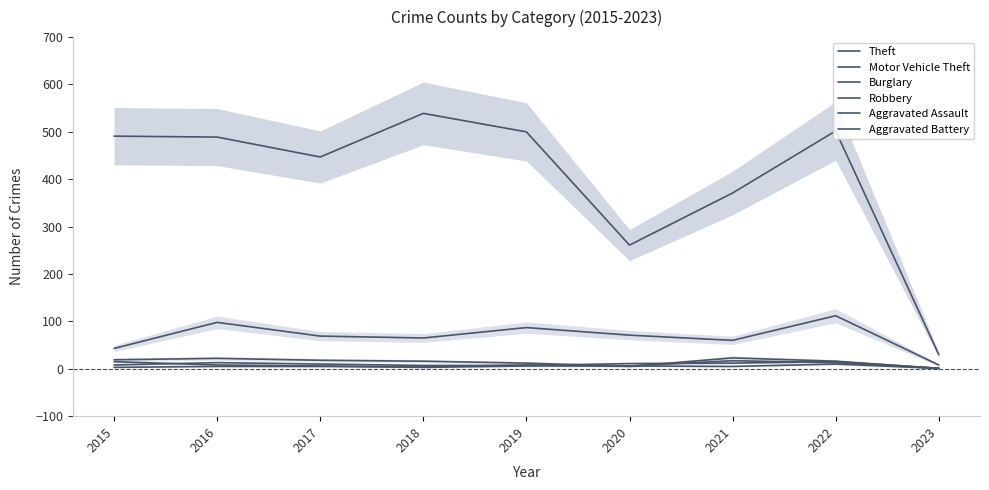

At which label does Aggravated Battery reach its minimum?

2023